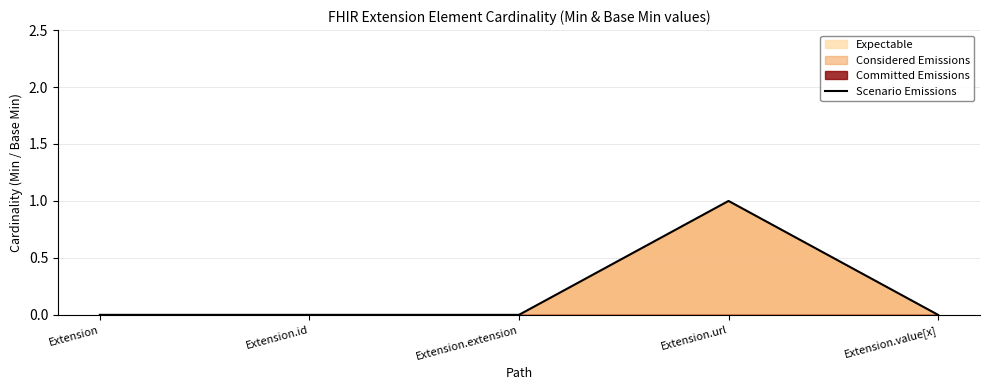

What is the maximum value shown in the chart?

1